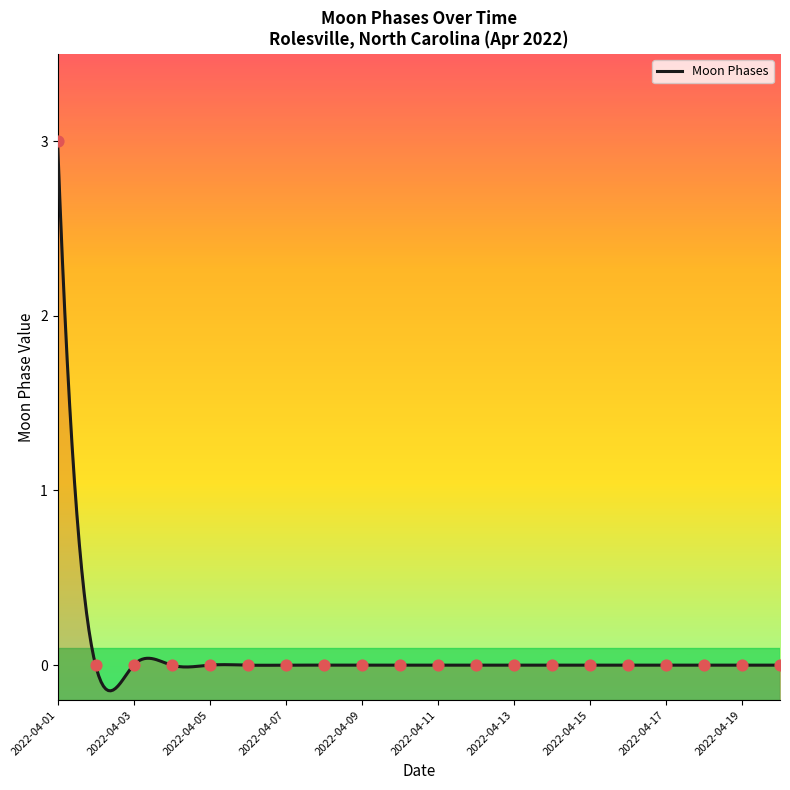

Which has a higher value, 2022-04-09 or 2022-04-04?

2022-04-09